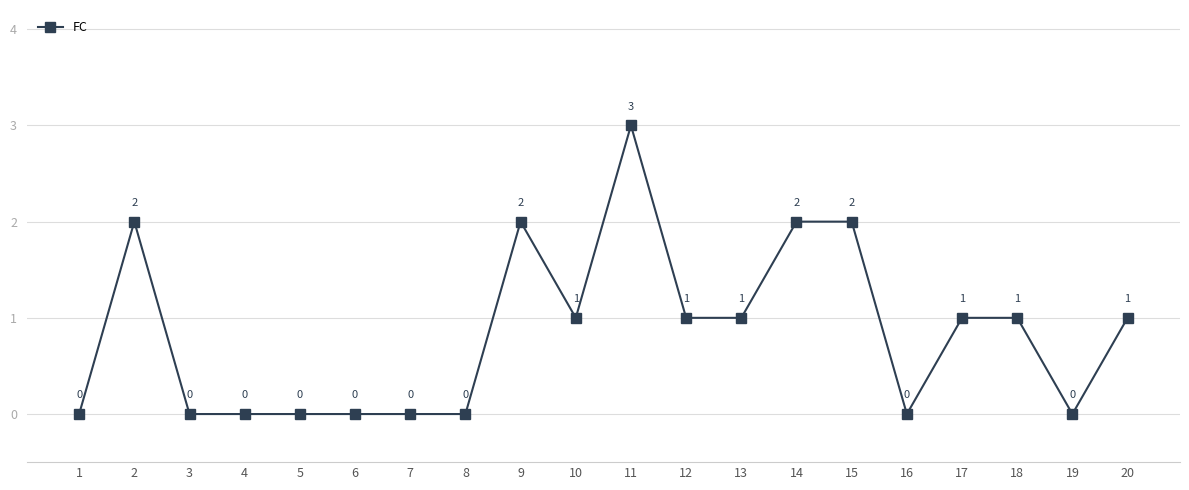

Is it true that the value at 1 is 1?

False